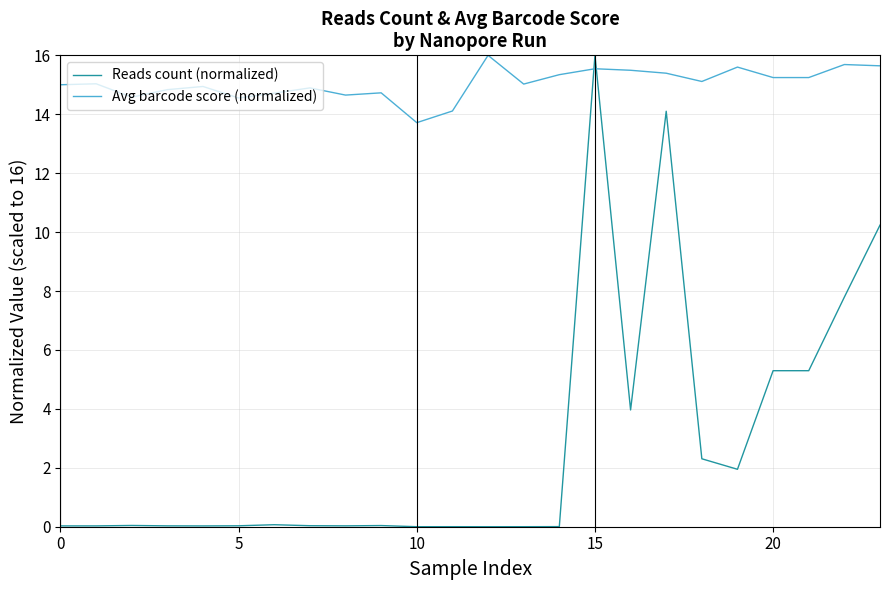

What is the difference between the maximum and minimum values in the Reads count (normalized) series?

16.0